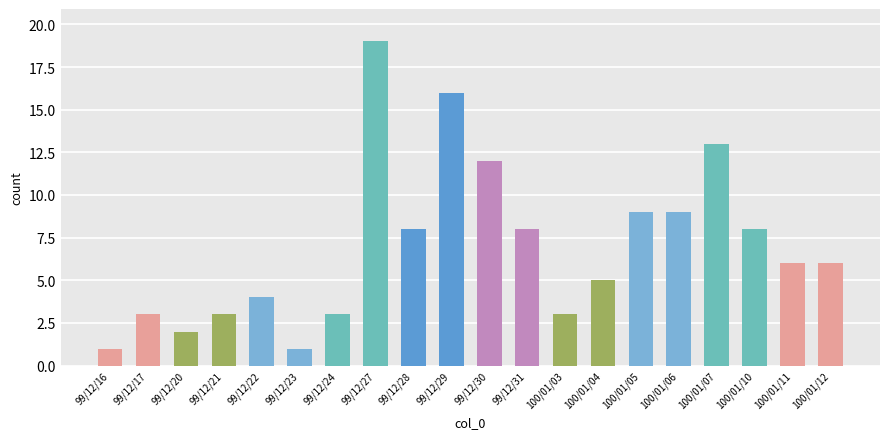

What is the change in value from 99/12/21 to 100/01/06?

+6